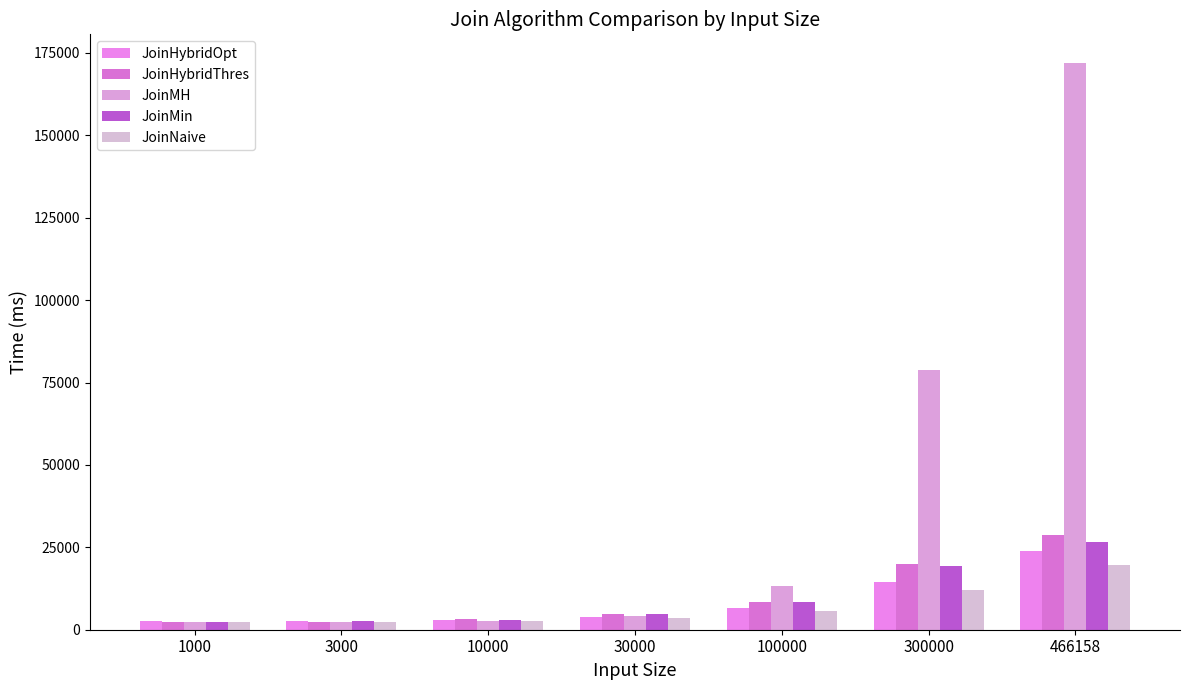

What is the total value across all series at 100000?

42150